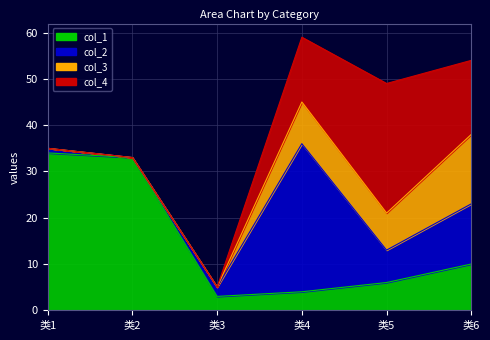

At which label is col_2 closest to 16?

类6